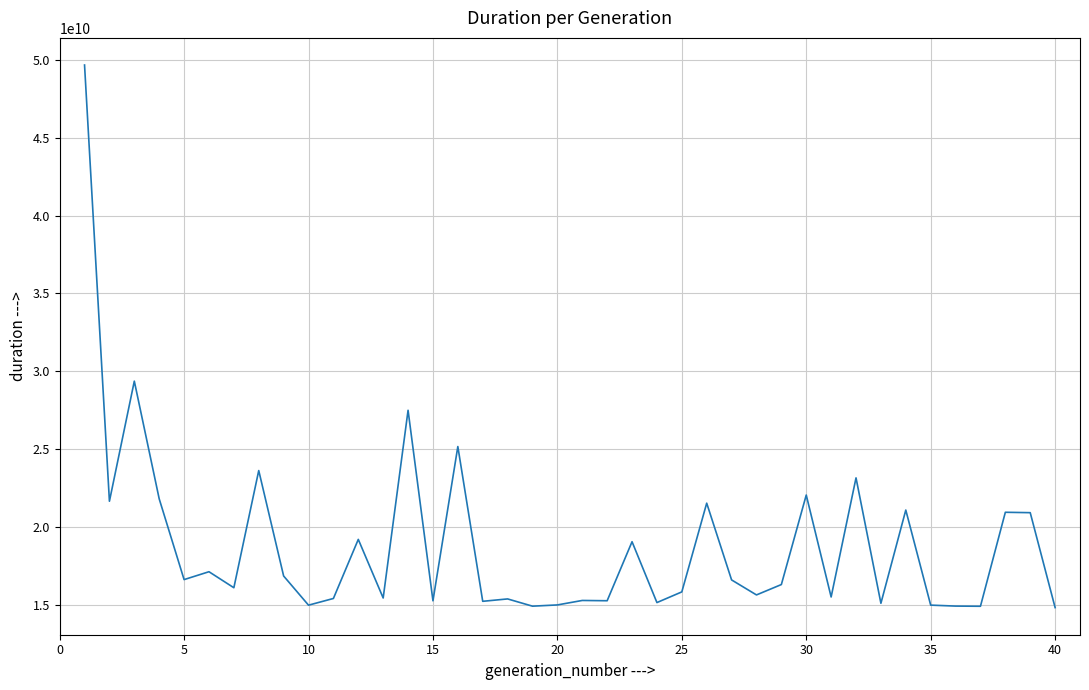

What is the maximum value shown in the chart?

49652360094